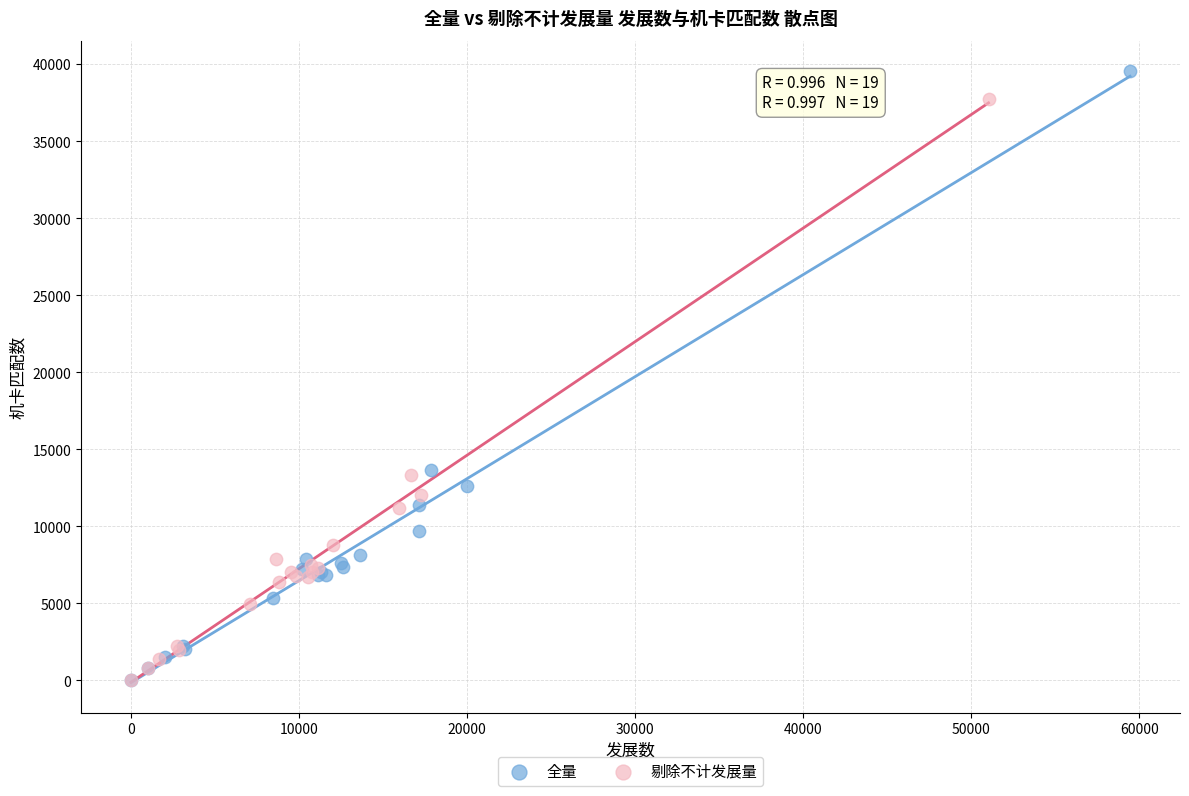

Which series has the widest spread of Y values?

全量